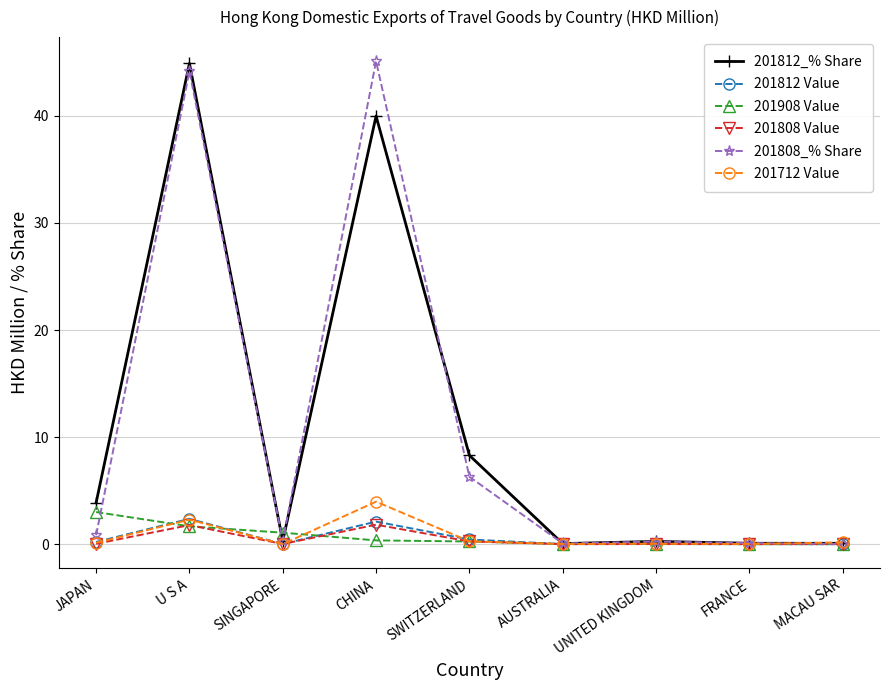

What is the difference between the highest and lowest values at U S A?

43.2